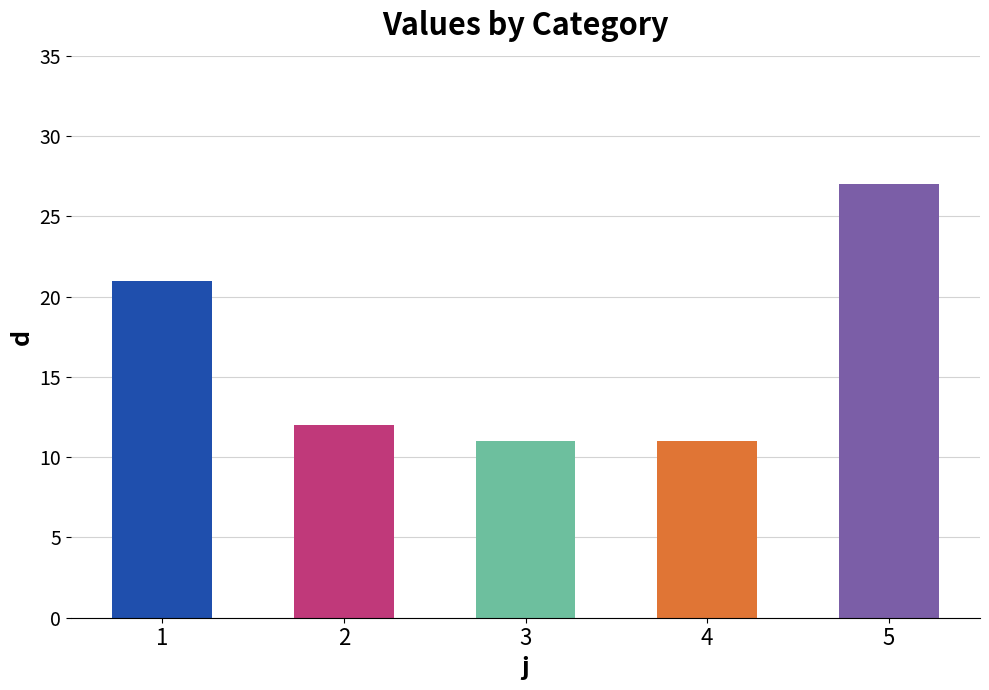

At which label does the data first exceed 12?

1